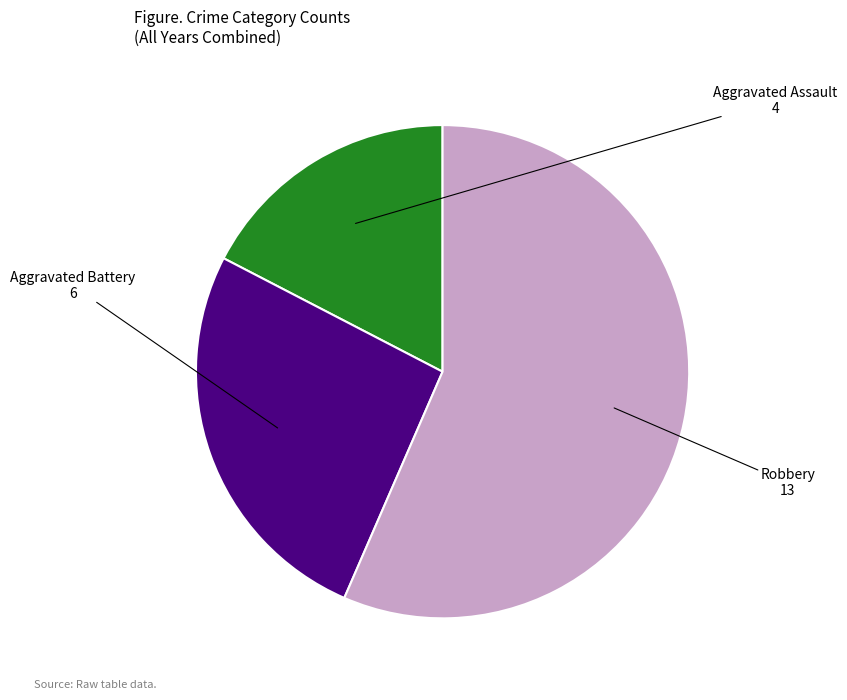

Is there any slice that represents more than half of the pie?

Yes